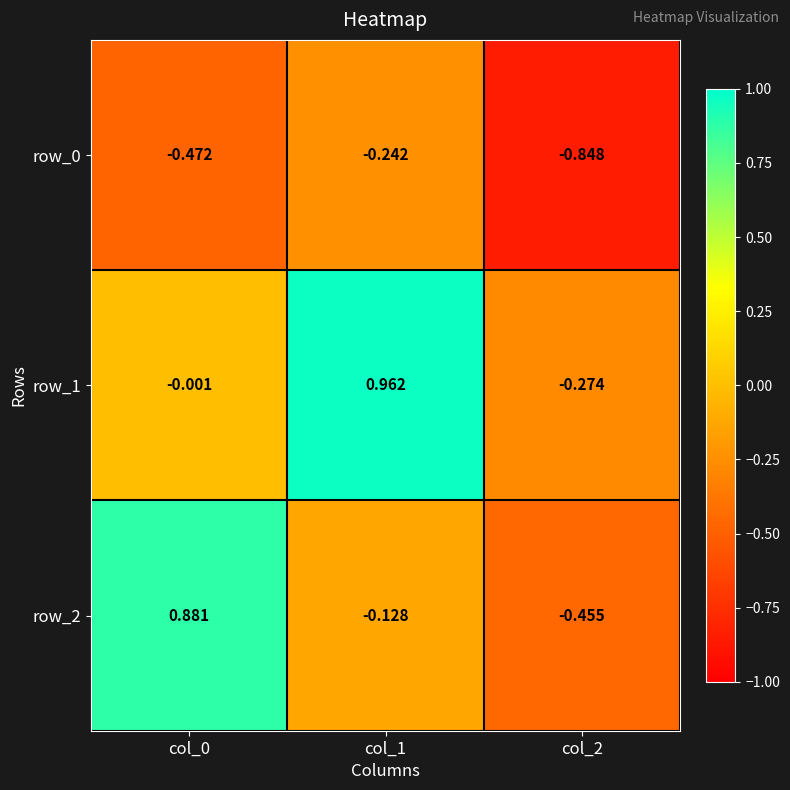

How many negative values does the row_1 series have?

2